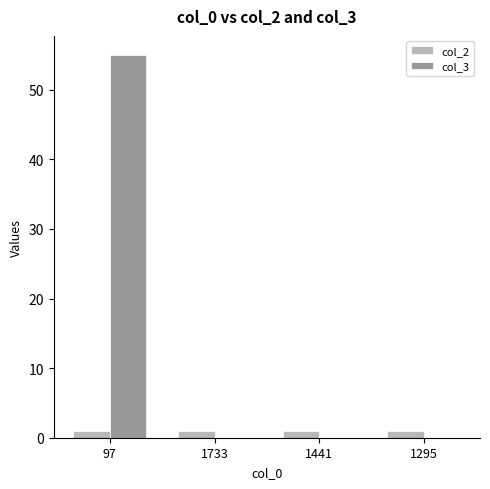

How many categories are shown in the chart?

4